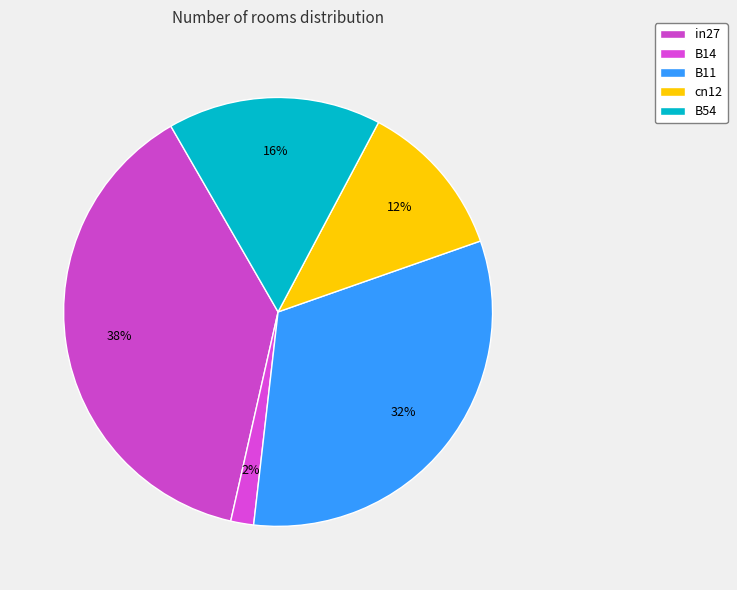

To the nearest percent, what is the average slice percentage?

20%